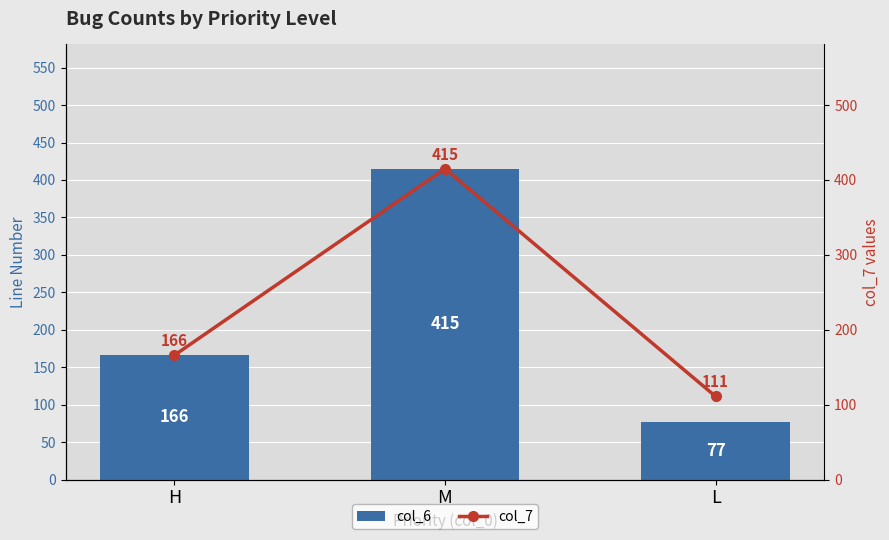

List the labels in order of col_6 value, largest first.

M, H, L